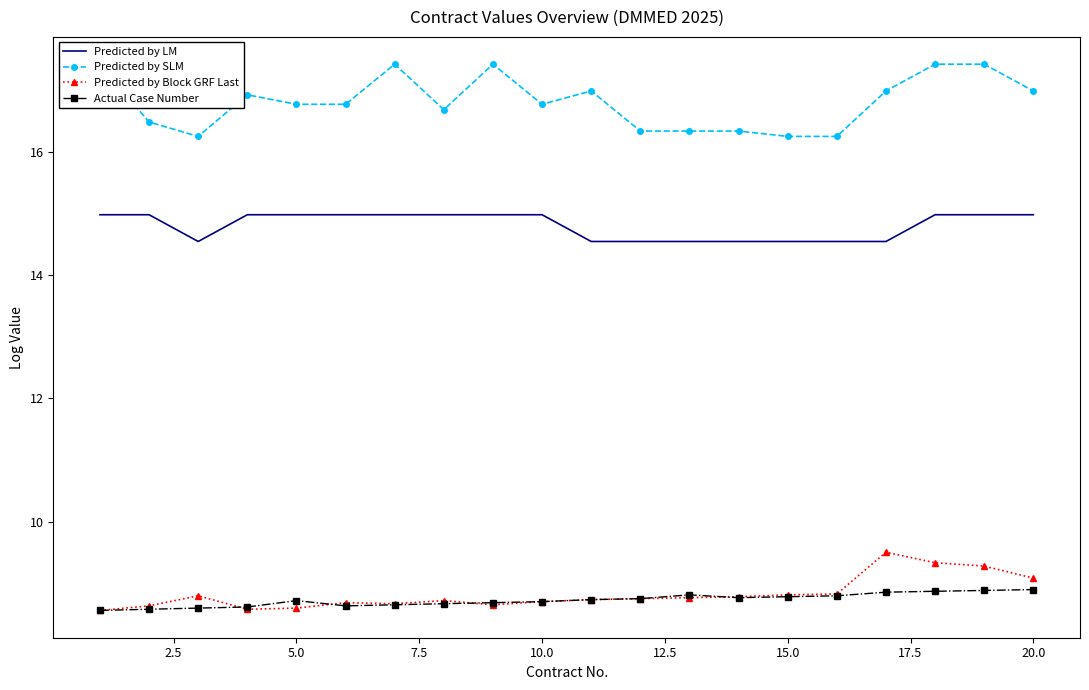

True or false: Predicted by LM and Predicted by Block GRF Last cross at least once.

False